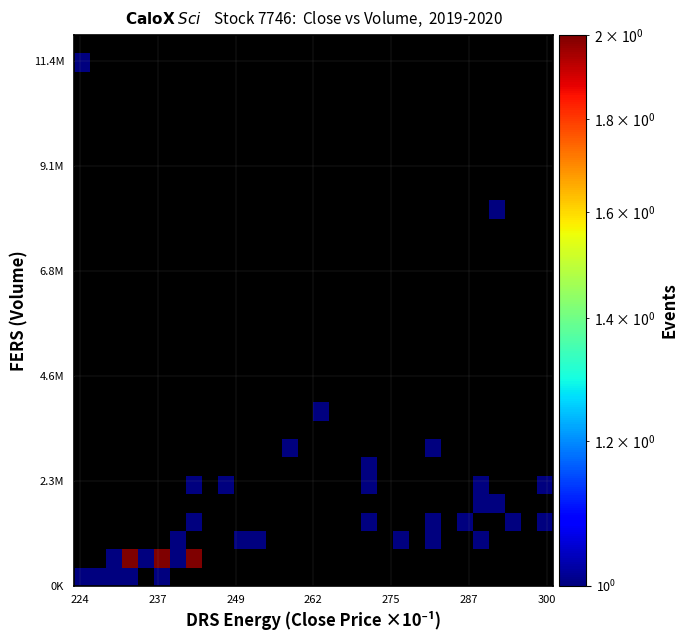

Count the number of categories in the chart.

30